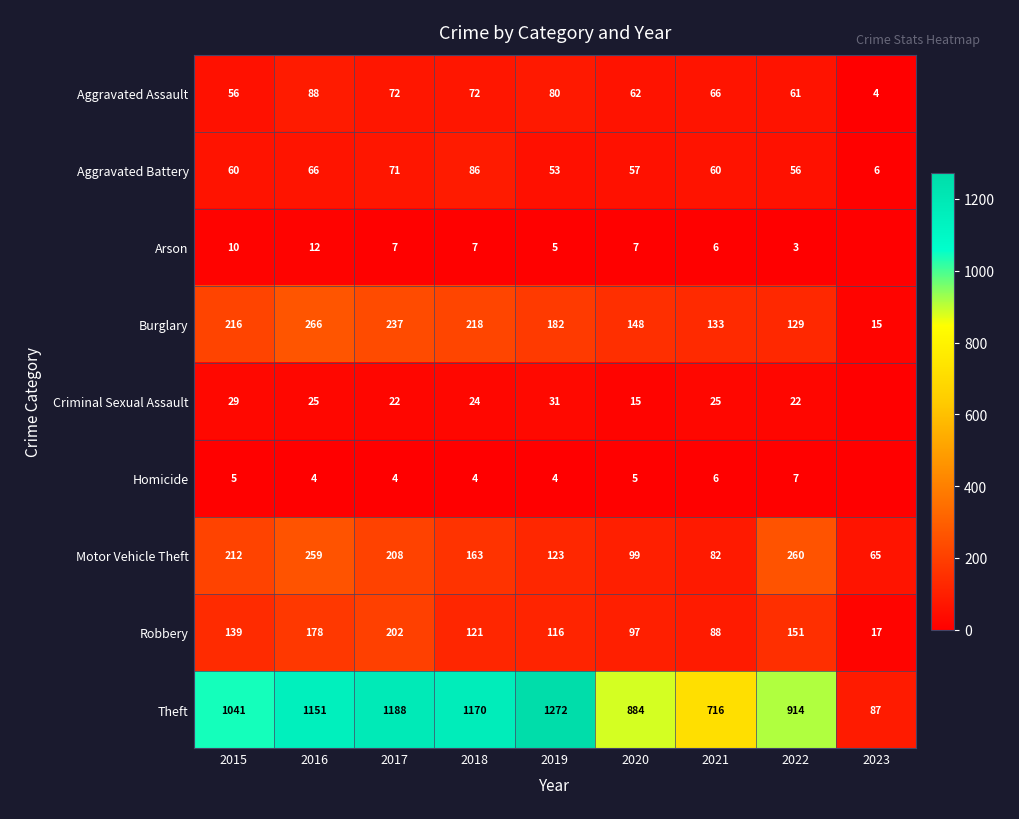

What is the maximum value shown in the chart?

1272